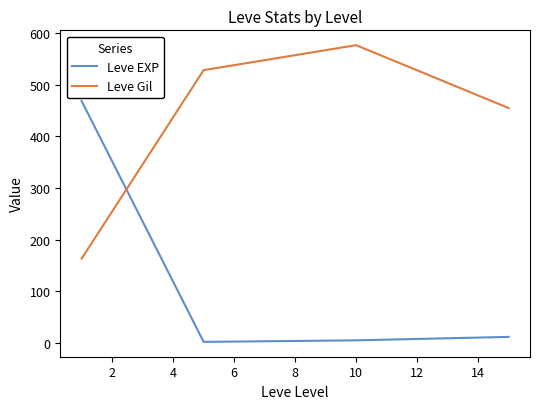

True or false: Leve EXP and Leve Gil cross at least once.

True